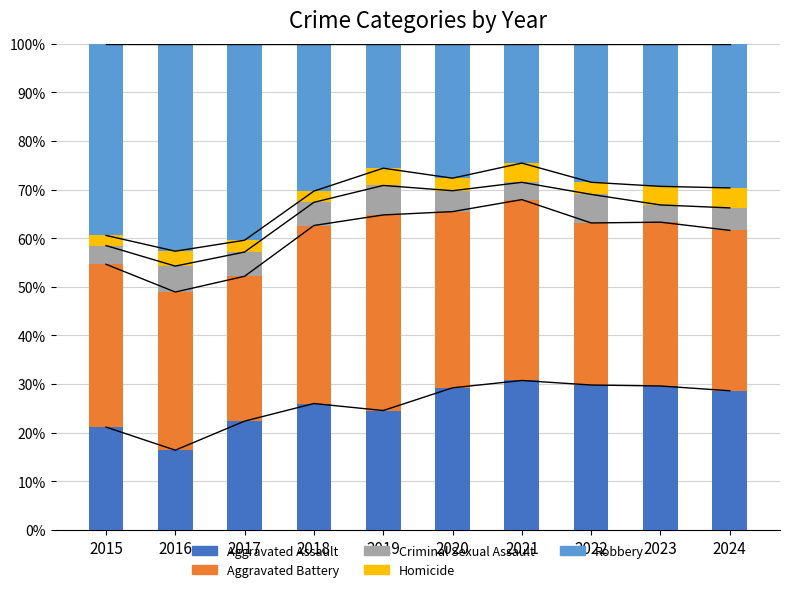

What is the average value of the Aggravated Assault series?

25.8